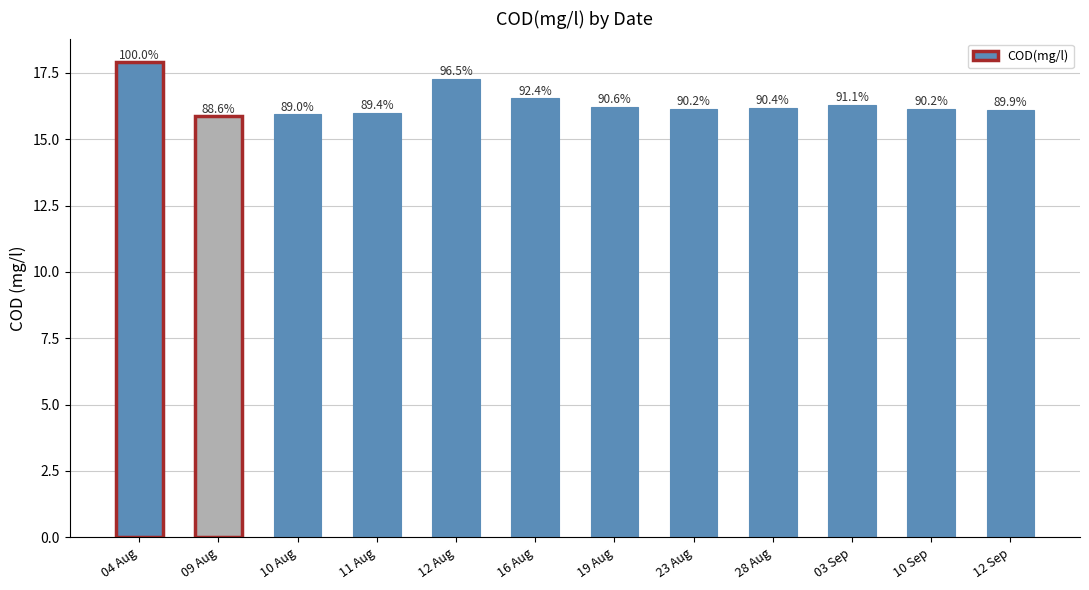

Reading left to right, what are all the values shown in this chart?

04 Aug=17.9	09 Aug=15.9	10 Aug=15.9	11 Aug=16.0	12 Aug=17.3	16 Aug=16.5	19 Aug=16.2	23 Aug=16.1	28 Aug=16.2	03 Sep=16.3	10 Sep=16.1	12 Sep=16.1